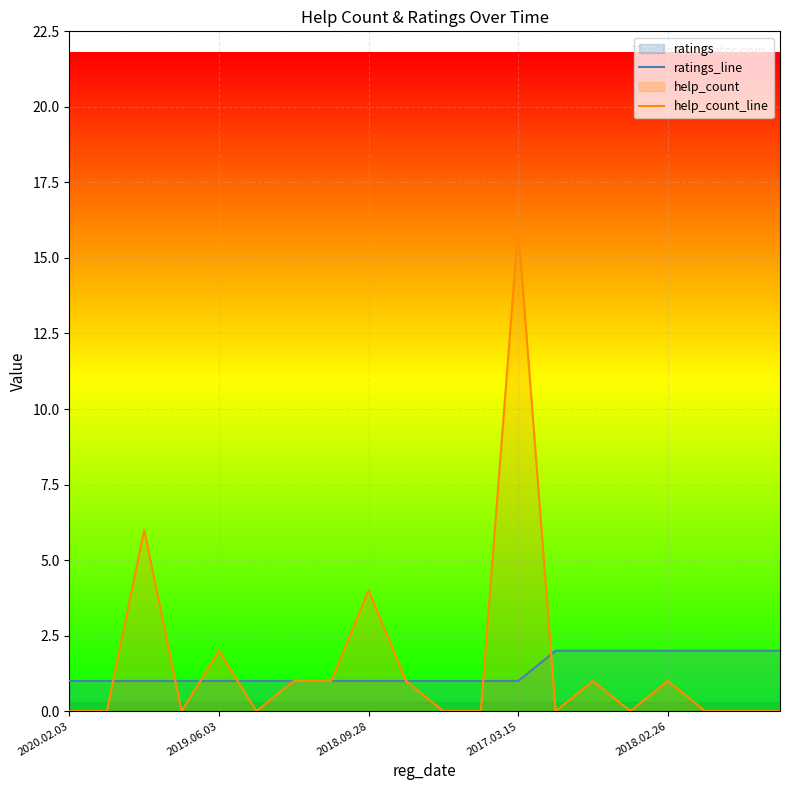

Rank the series by their average value, from highest to lowest.

help_count_line, ratings_line